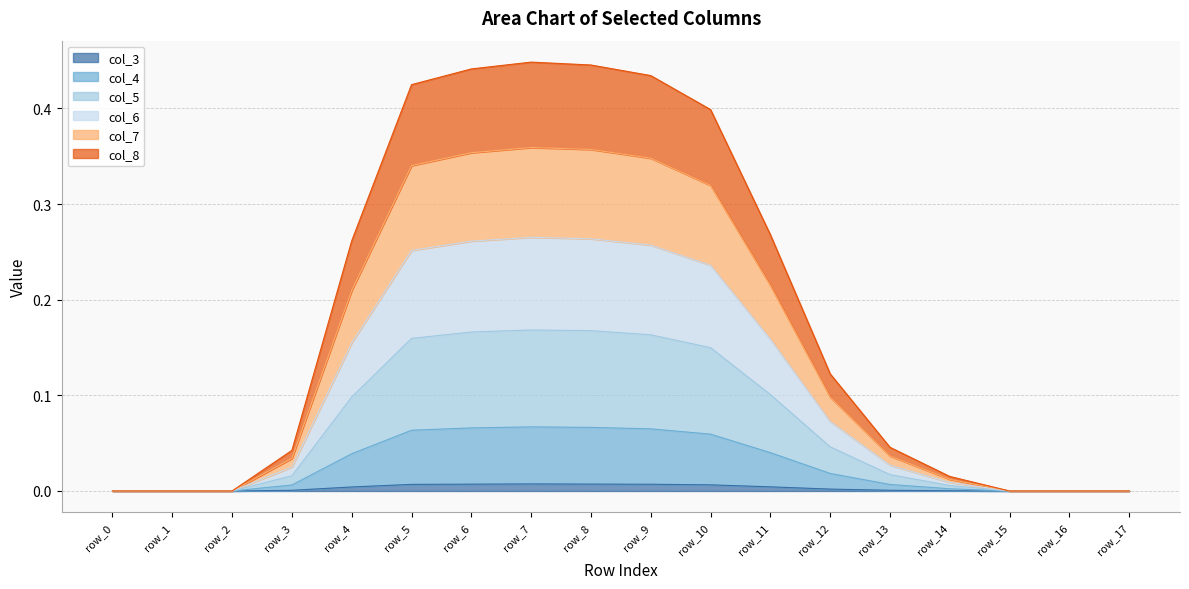

What are all the series names shown in the legend?

col_3, col_4, col_5, col_6, col_7, col_8